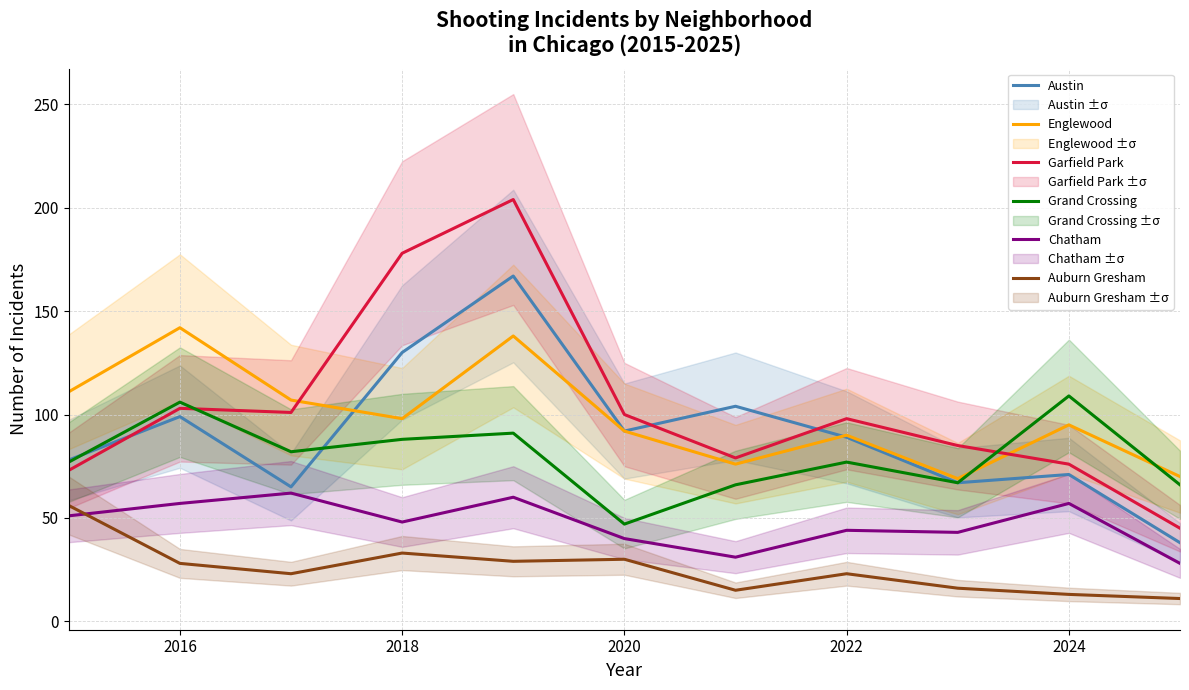

Is it true that Chatham equals 40 at 2020?

True